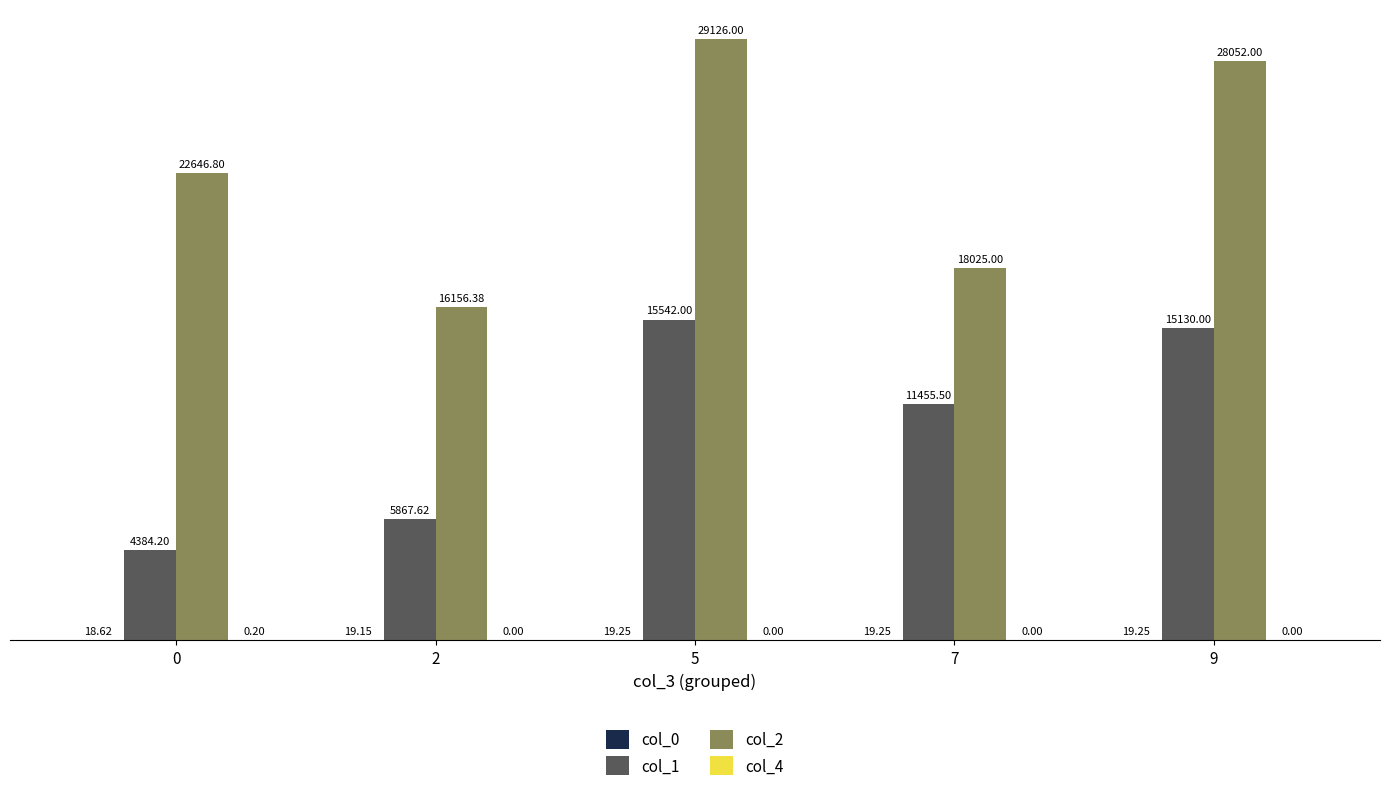

At which category is the sum across all series the highest?

5